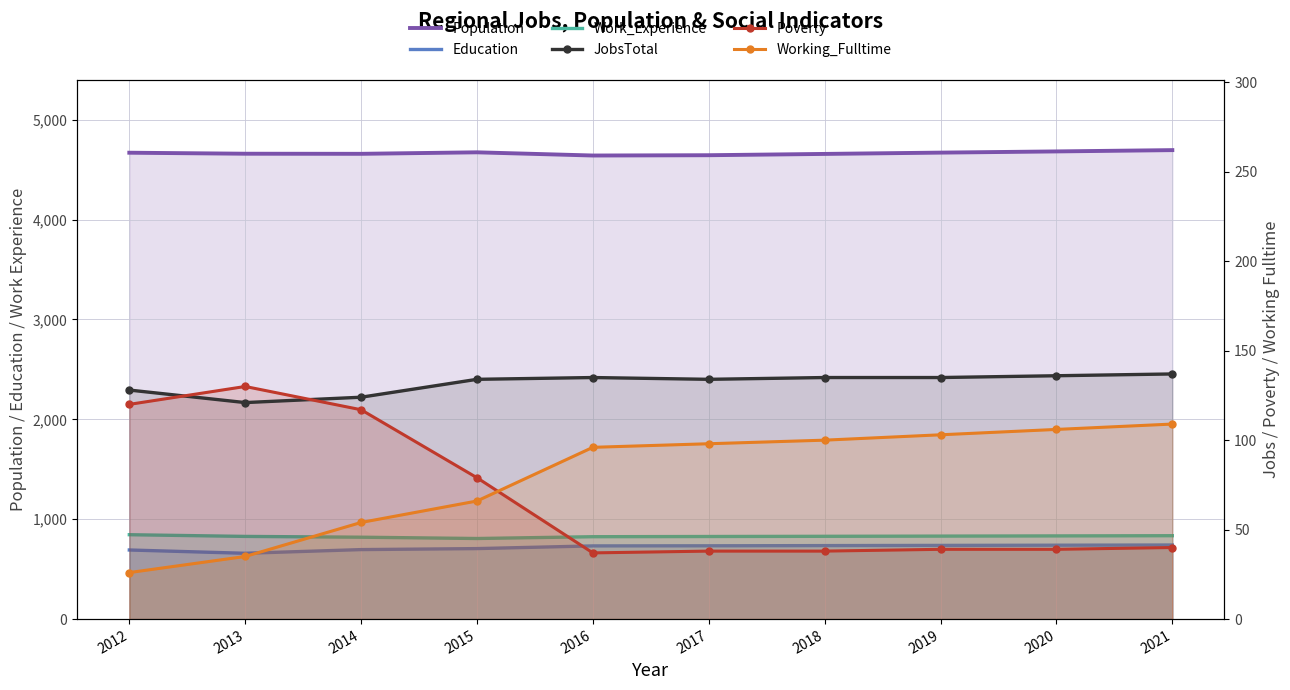

Is it true that JobsTotal equals 124 at 2014?

True